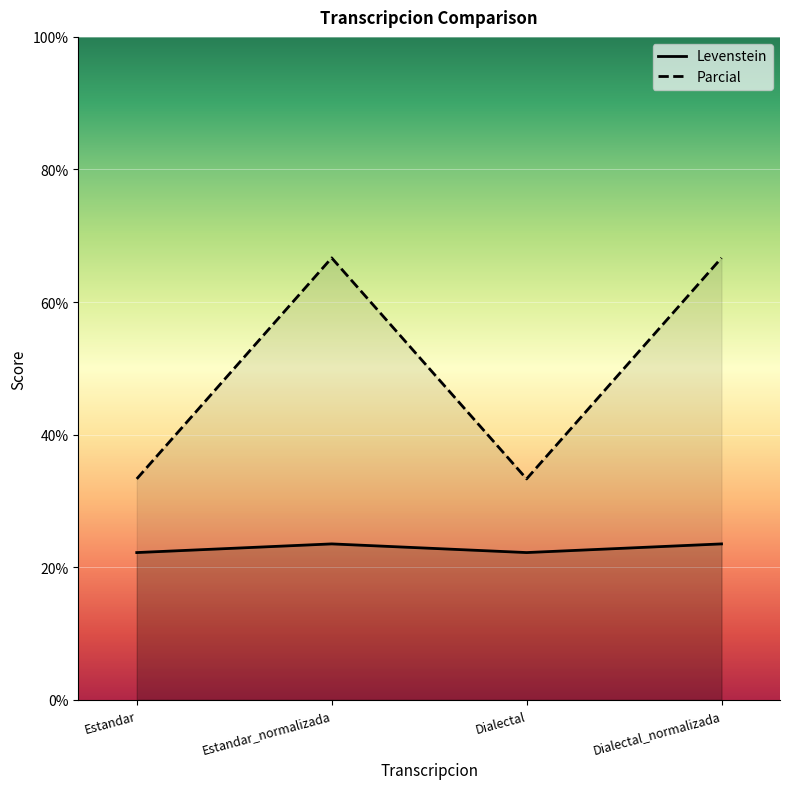

True or false: Levenstein and Parcial intersect in this chart.

False